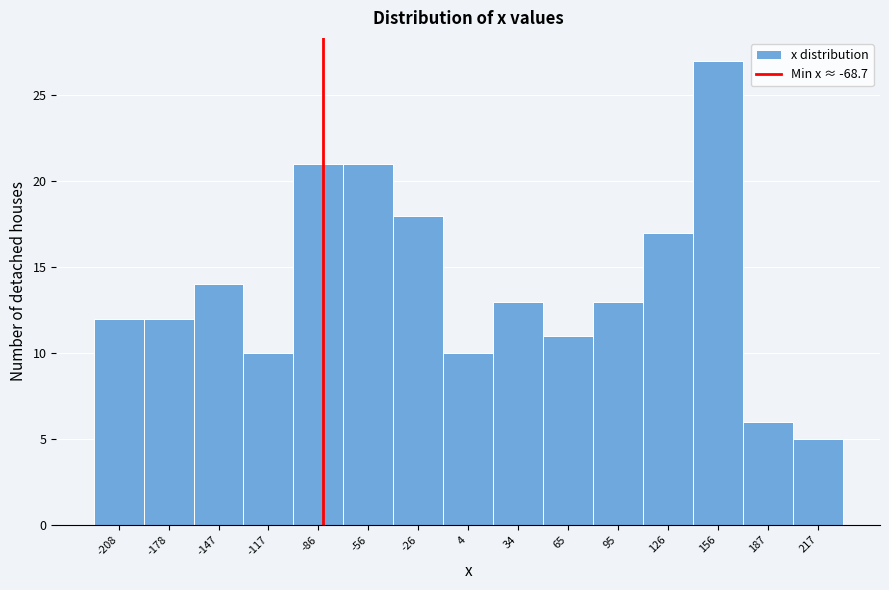

Reading right to left, transcribe all the data shown in this chart.

217=5	187=6	156=27	126=17	95=13	65=11	34=13	4=10	-26=18	-56=21	-86=21	-117=10	-147=14	-178=12	-208=12